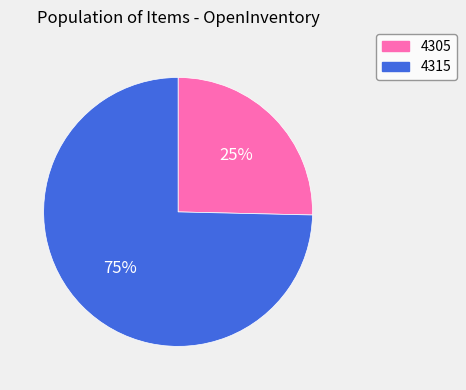

What is the ratio of the value at 4305 to the value at 4315?

0.3